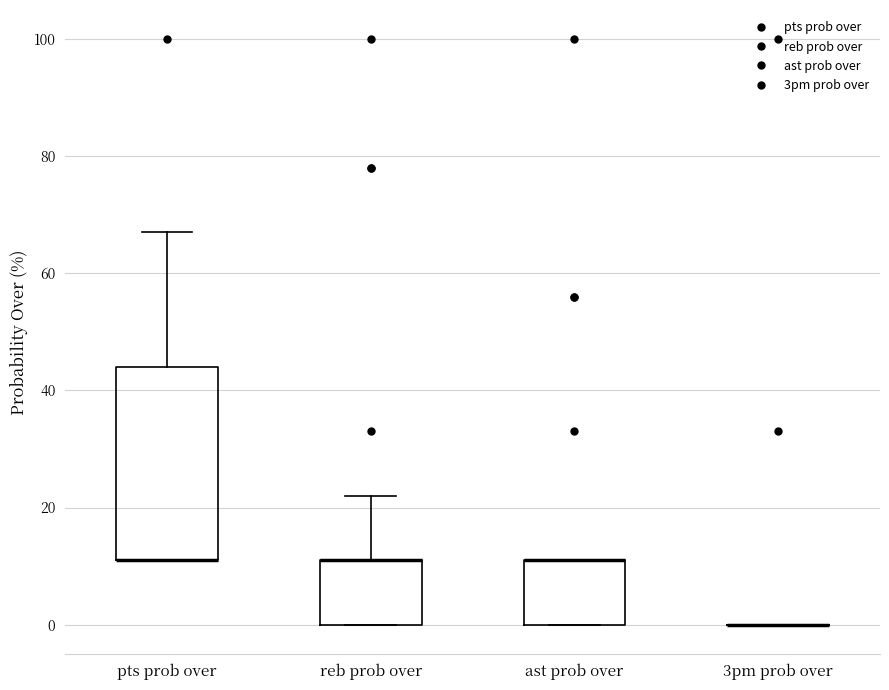

Reading left to right, transcribe this box plot: for each box, give where its median line is, the range the box spans, and where its two whiskers end, as read against the y-axis. The values are not printed on the chart, so give them approximately, as read against the axis.

pts prob over: median 12 (drawn on the box's lower edge), box 12 to 44, whiskers 12 to 68
reb prob over: median 12 (drawn on the box's upper edge), box 0 to 12, whiskers 0 to 22
ast prob over: median 12 (drawn on the box's upper edge), box 0 to 12, whiskers 0 to 12
3pm prob over: box collapsed to a line at 0, whiskers 0 to 0